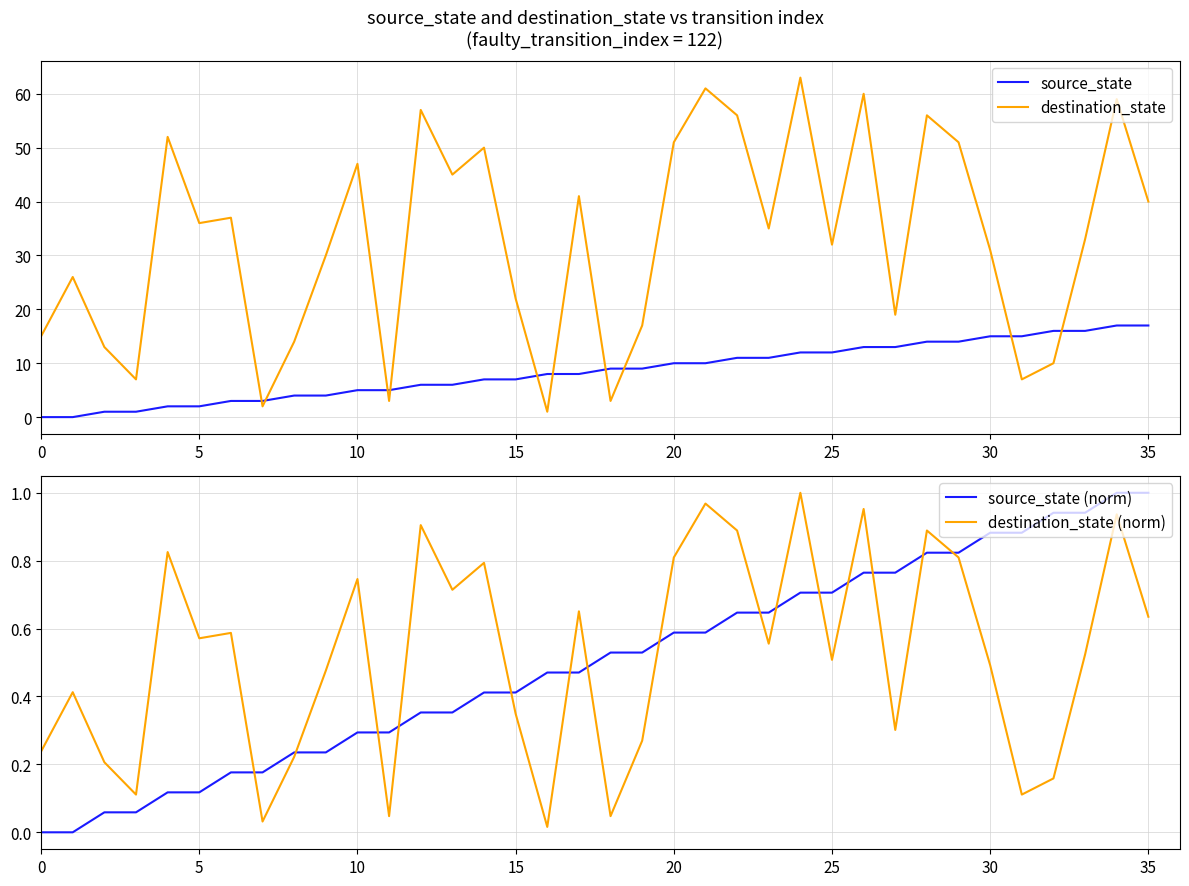

At which category is the sum across all series the highest?

34